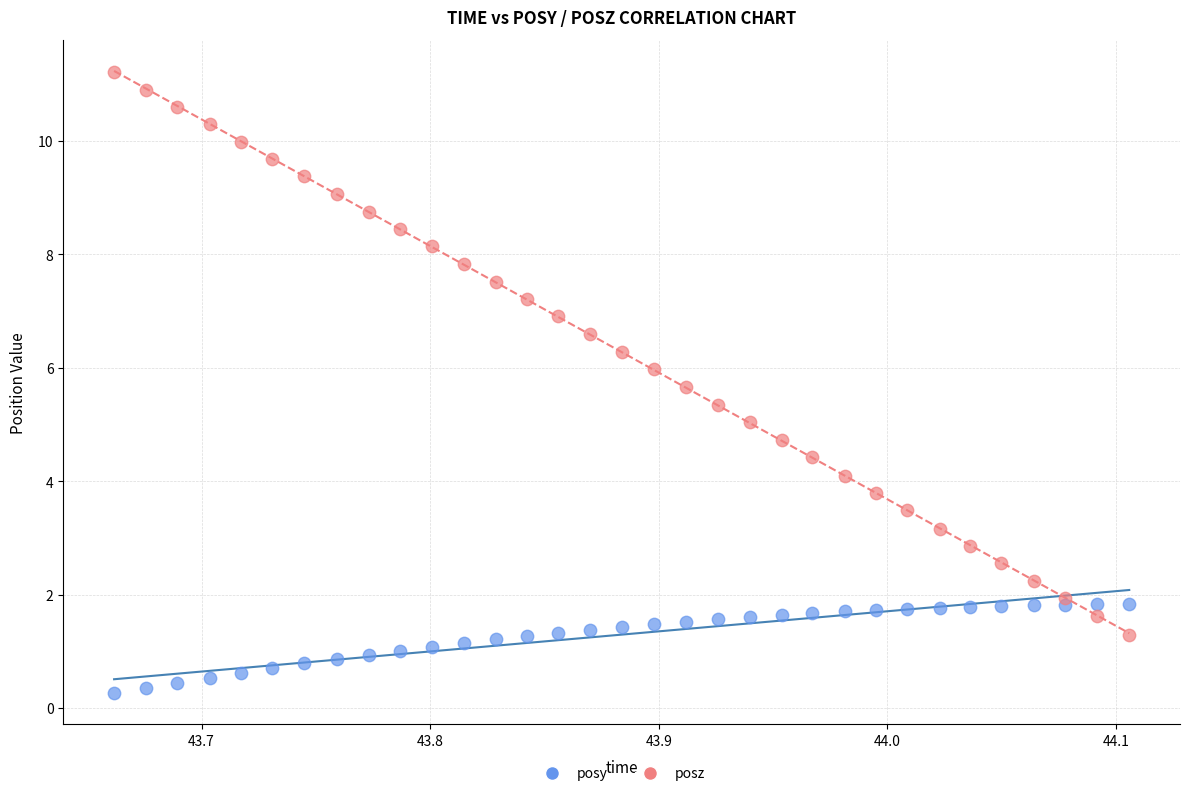

Which series contains the lowest Y value?

posy